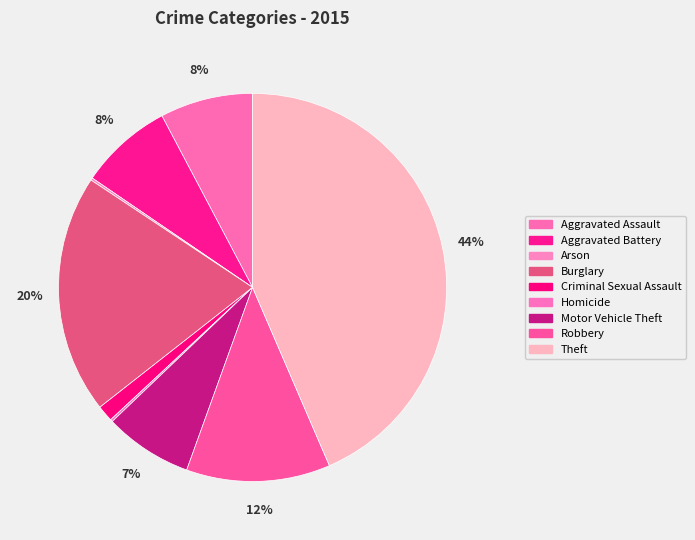

Is it true that Homicide is 11% of the pie?

False